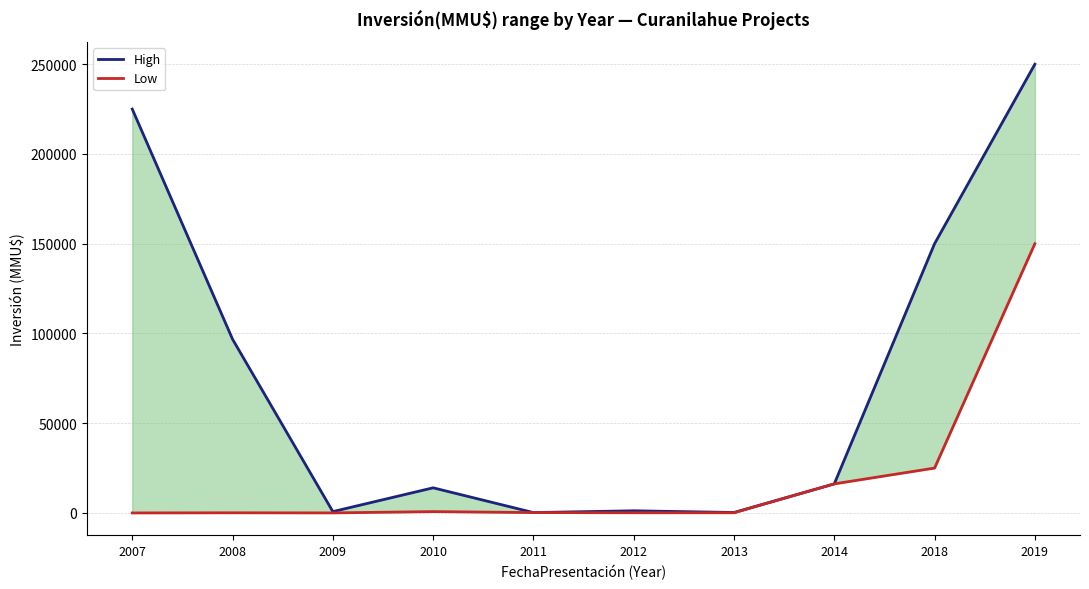

Reading left to right, extract all data points from this chart.

High: 2007=225000	2008=96797	2009=750	2010=14000	2011=200	2012=1200	2013=250	2014=16200	2018=150000	2019=250000
Low: 2007=1	2008=80	2009=22	2010=750	2011=200	2012=100	2013=100	2014=16200	2018=25000	2019=150000